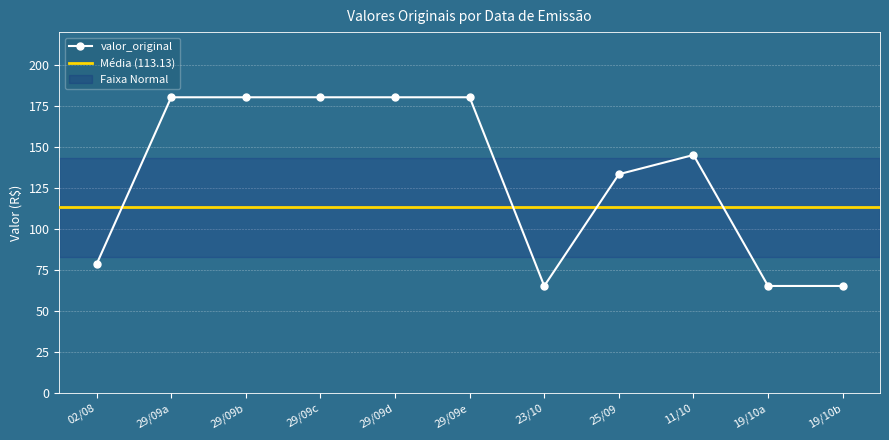

The valor_original series shows 260.3 at 29/09e. True or false?

False